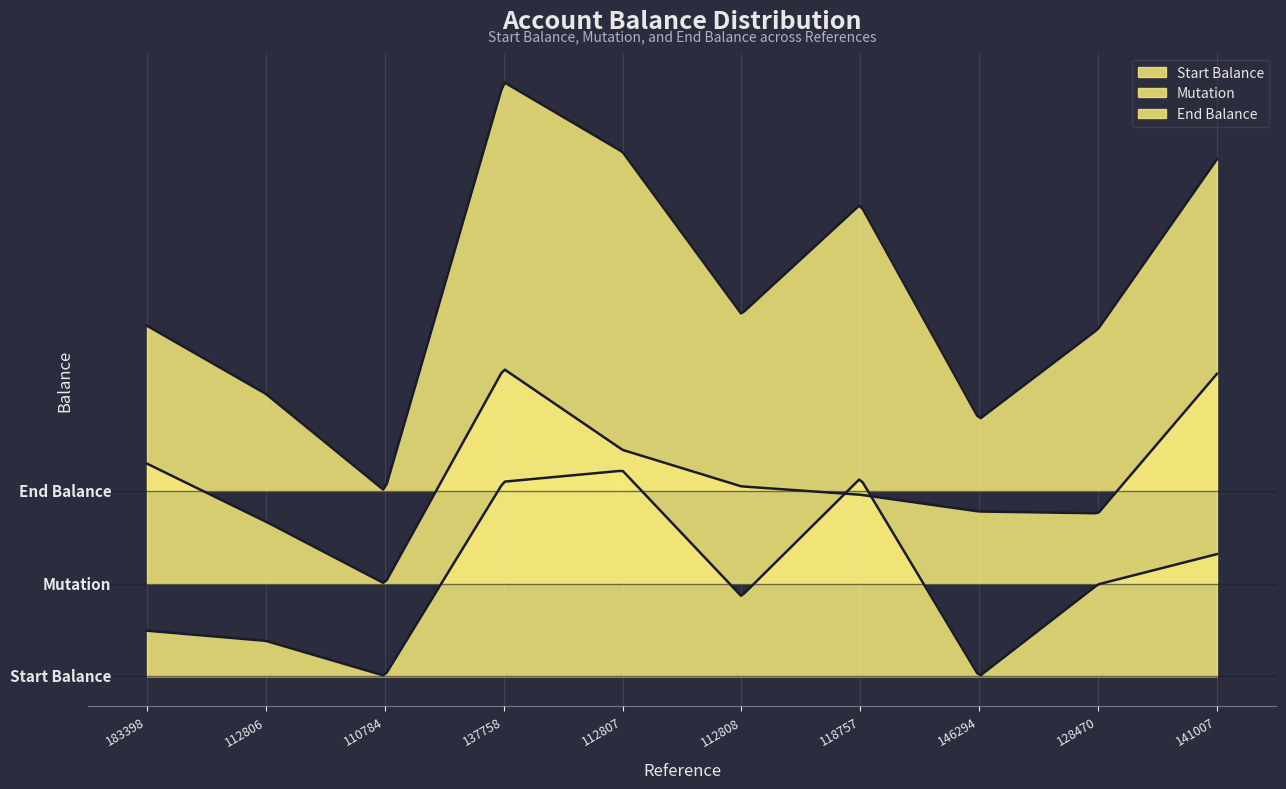

Reading left to right, extract all data points from this chart.

Start Balance: 183398=33.3	112806=28.9	110784=13.9	137758=97.6	112807=102.3	112808=48.2	118757=99.0	146294=13.6	128470=53.3	141007=66.3
Mutation: 183398=5.5	112806=-19.4	110784=-46.2	137758=46.4	112807=11.5	112808=-4.2	118757=-7.8	146294=-15.1	128470=-15.8	141007=44.3
End Balance: 183398=38.9	112806=9.5	110784=-32.3	137758=144.0	112807=113.8	112808=44.0	118757=91.1	146294=-1.5	128470=37.5	141007=110.6